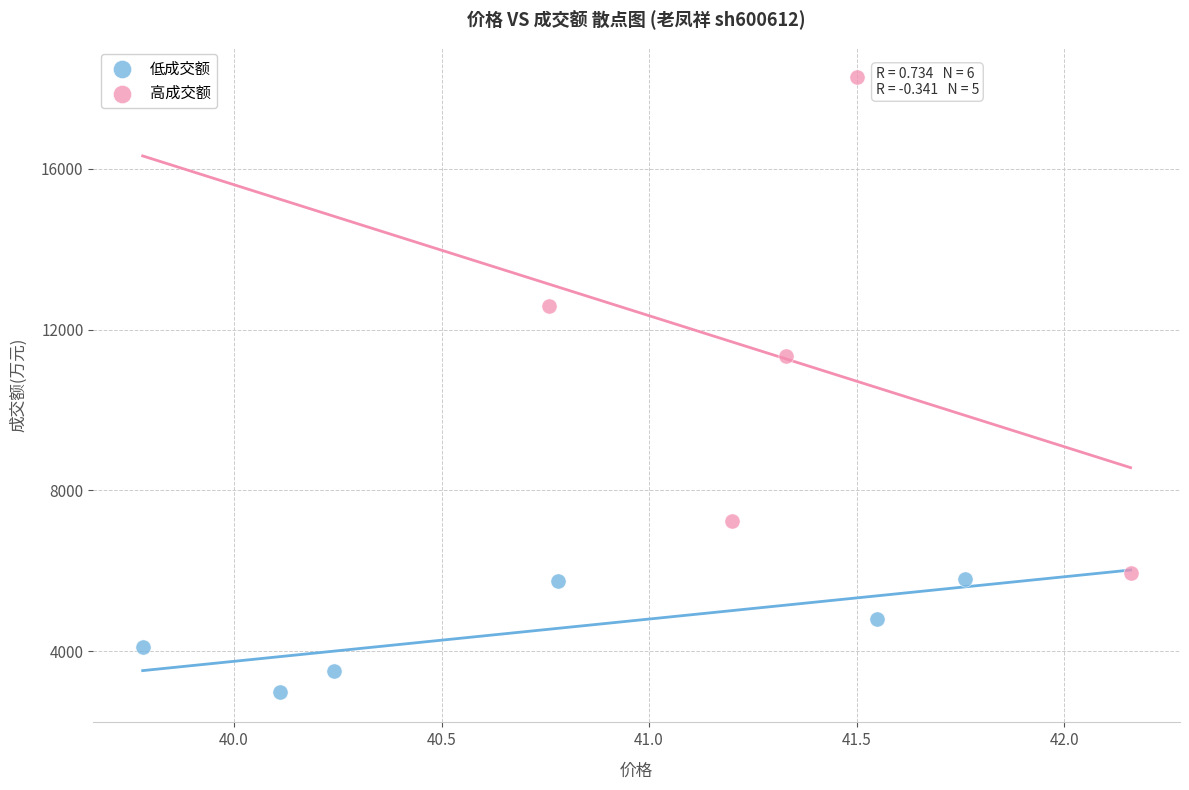

Which series reaches the maximum Y coordinate?

高成交额